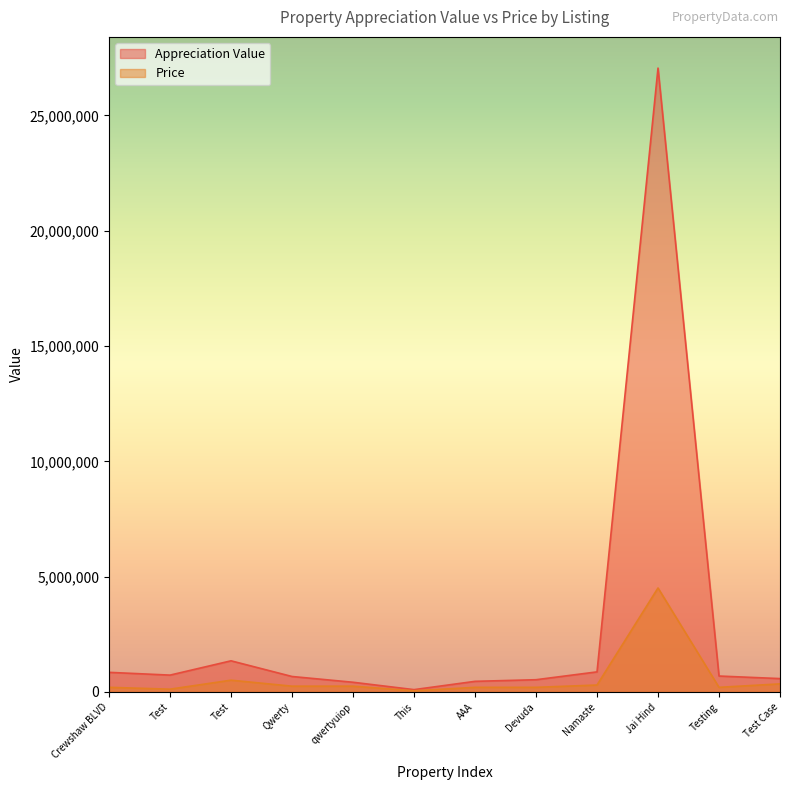

What is the difference between the second highest and second lowest values in the Appreciation Value series?

929988